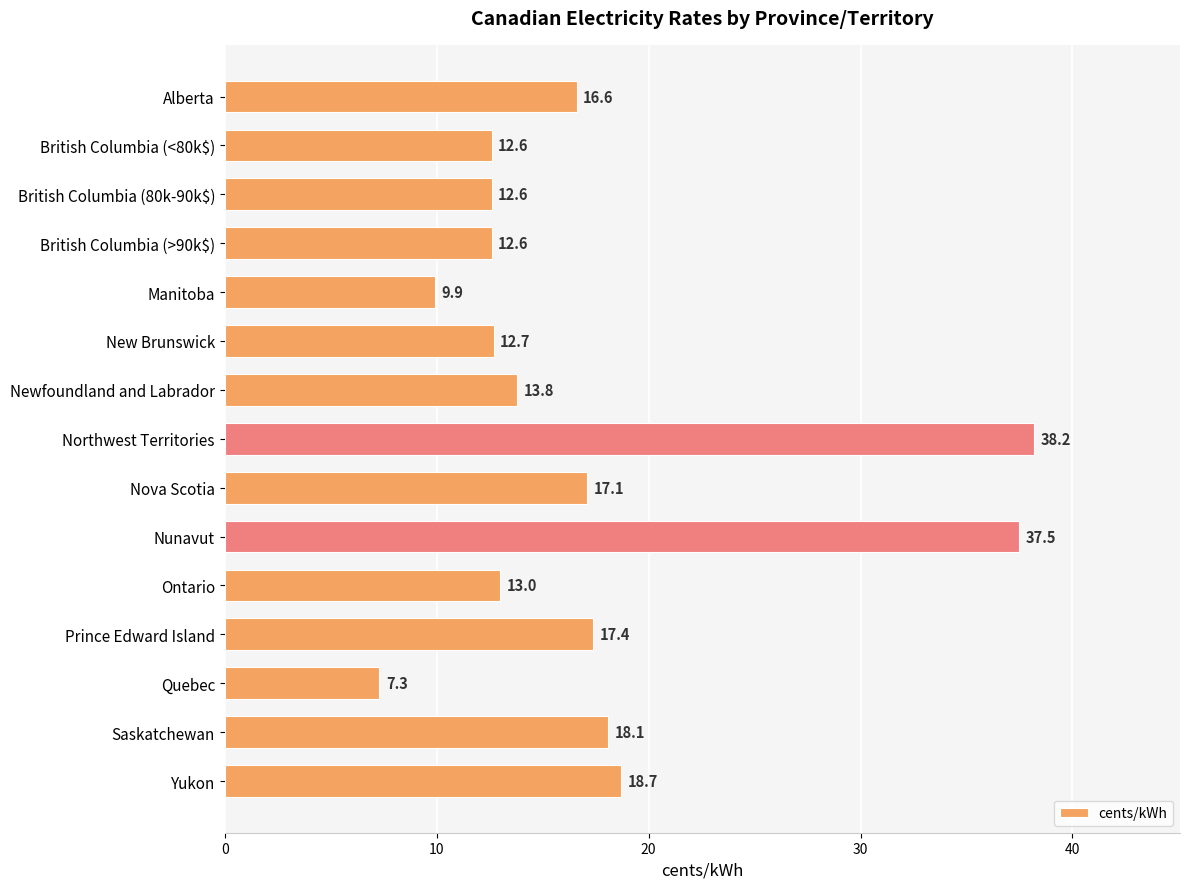

Does the chart contain stacked bars?

No